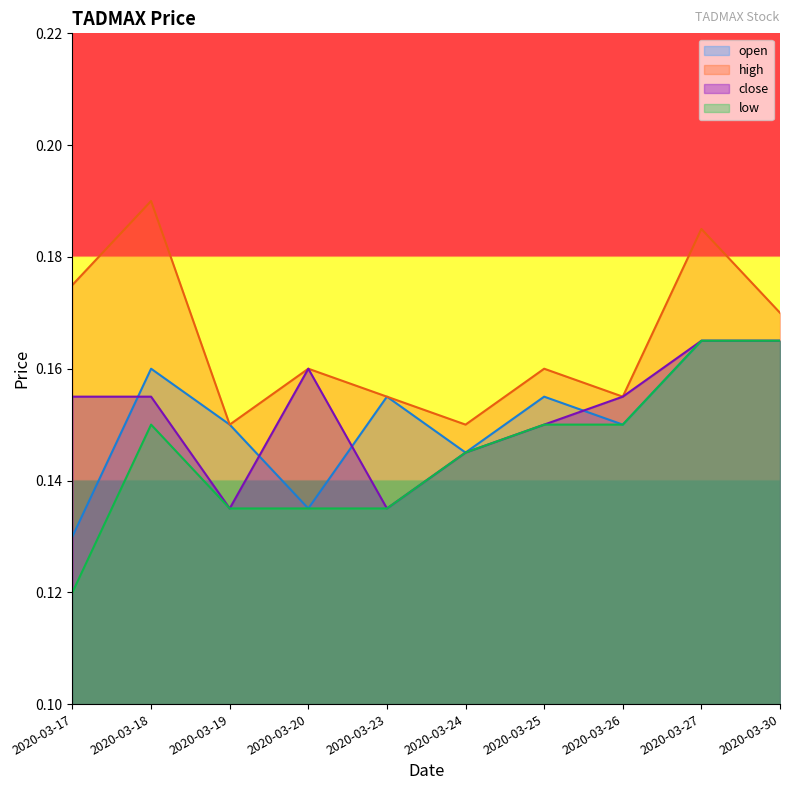

Where is the first local maximum for close?

2020-03-20